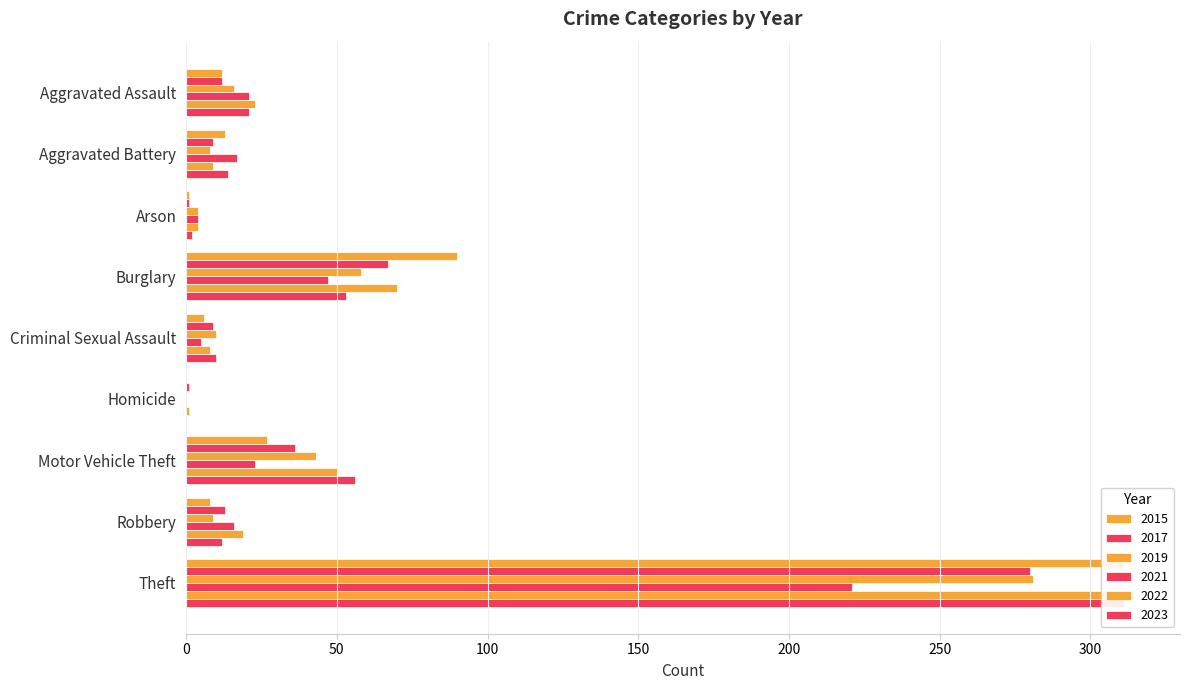

The value of 2019 at Criminal Sexual Assault is 10. True or false?

True